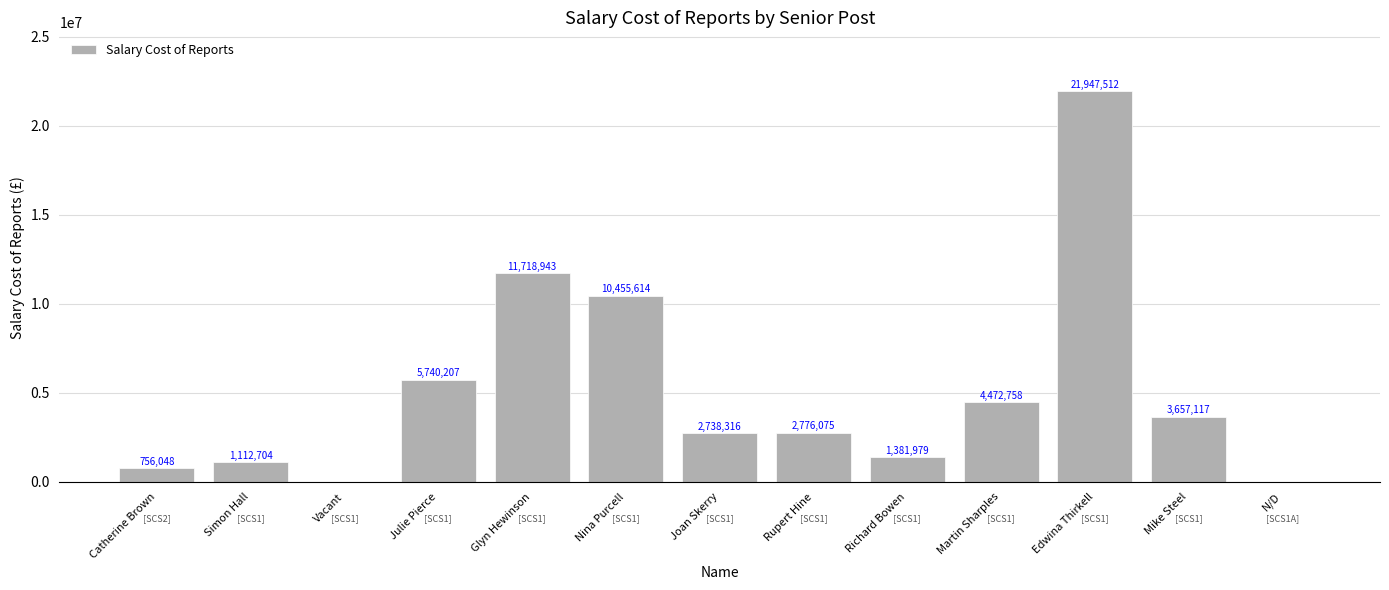

True or false: the data shows 3715478 at Nina Purcell.

False